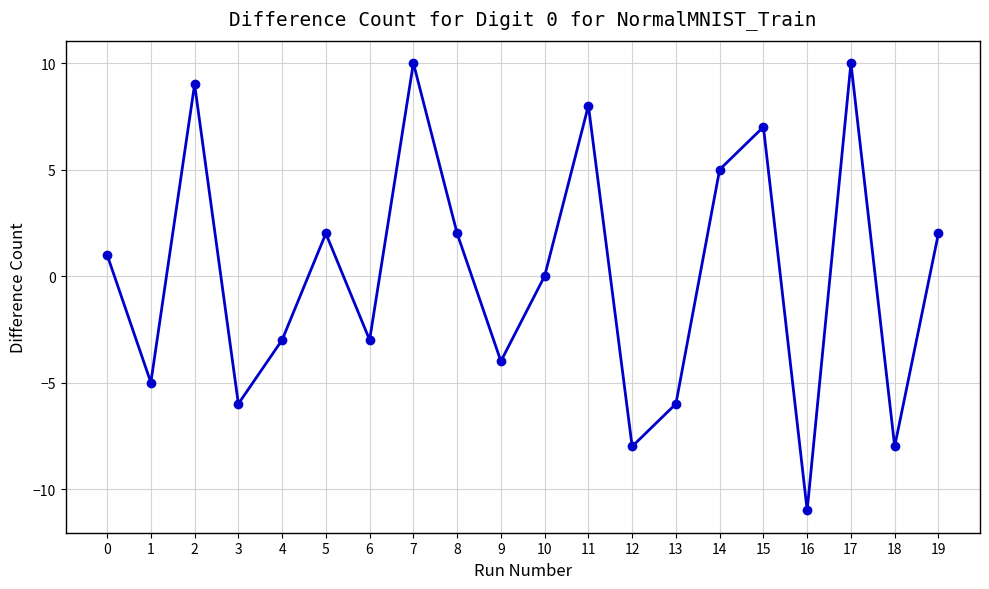

Reading left to right, extract all data points from this chart.

0=1	1=-5	2=9	3=-6	4=-3	5=2	6=-3	7=10	8=2	9=-4	10=0	11=8	12=-8	13=-6	14=5	15=7	16=-11	17=10	18=-8	19=2